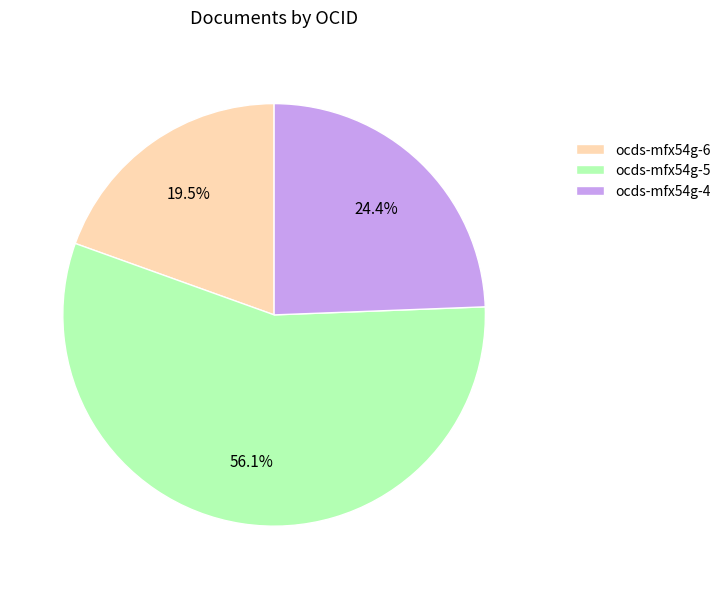

How many slices are in this pie chart?

3